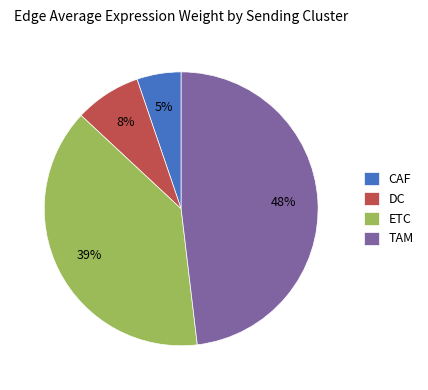

To the nearest percent, what portion does CAF represent?

5%